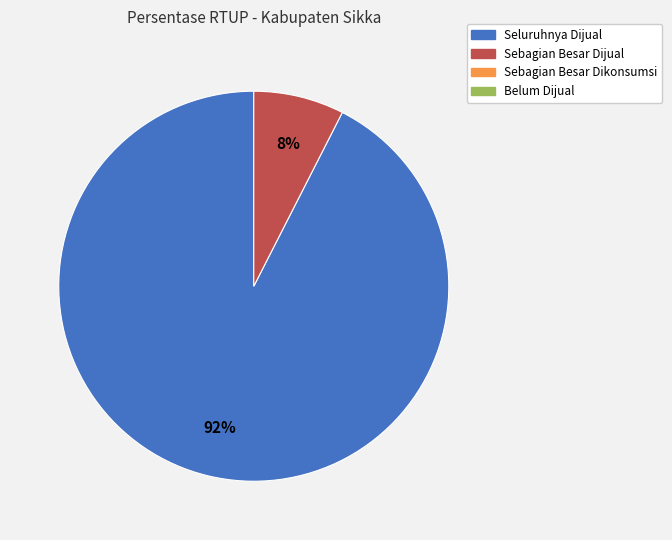

Is there any slice that represents more than half of the pie?

Yes